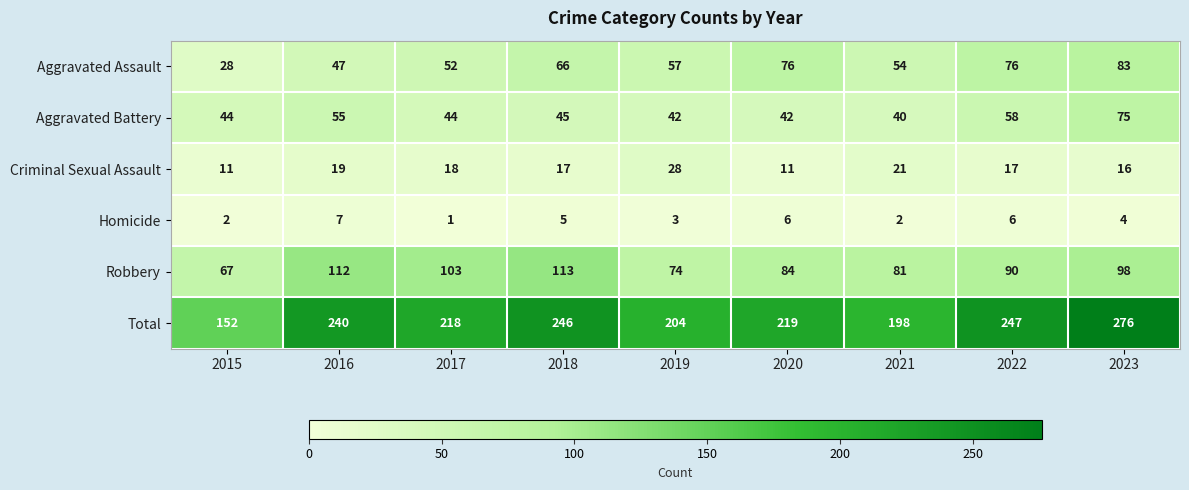

What is the sum of all Total values?

2000